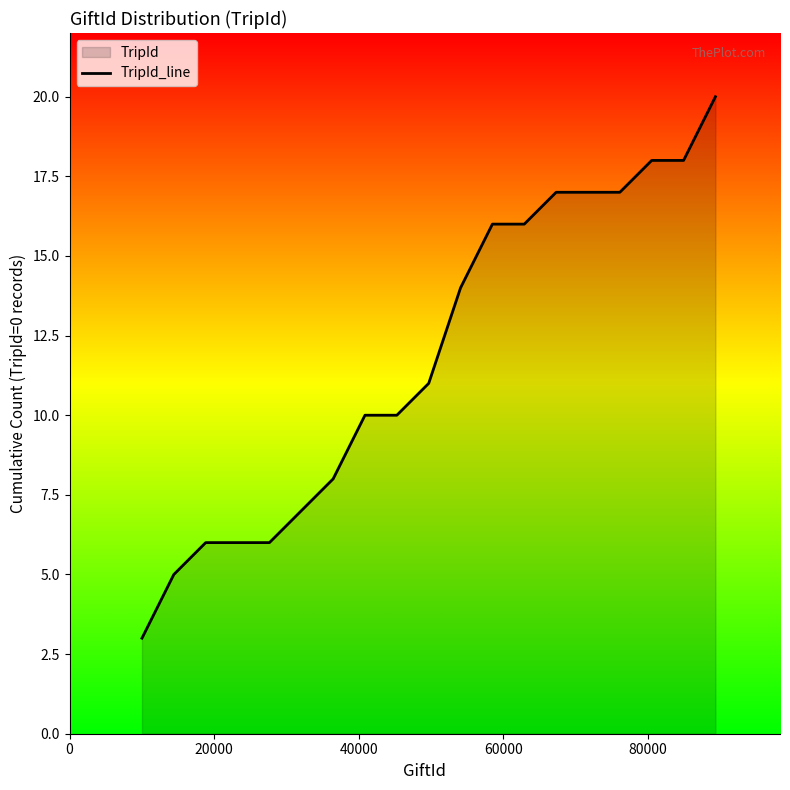

True or false: there are more than 2 points higher than both neighbors.

False